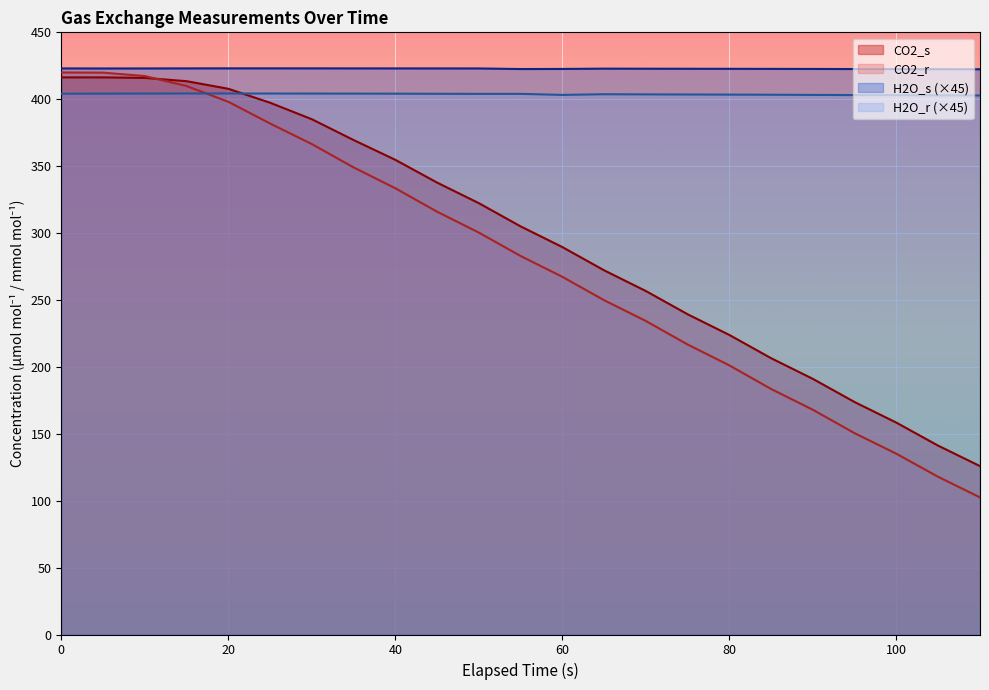

What is the difference between the maximum and second lowest values in the CO2_r series?

302.2